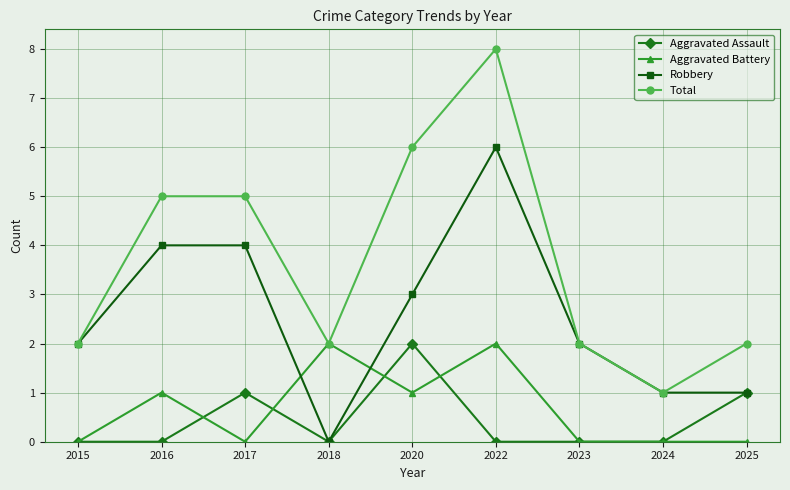

The Aggravated Assault series shows 1 at 2025. True or false?

True